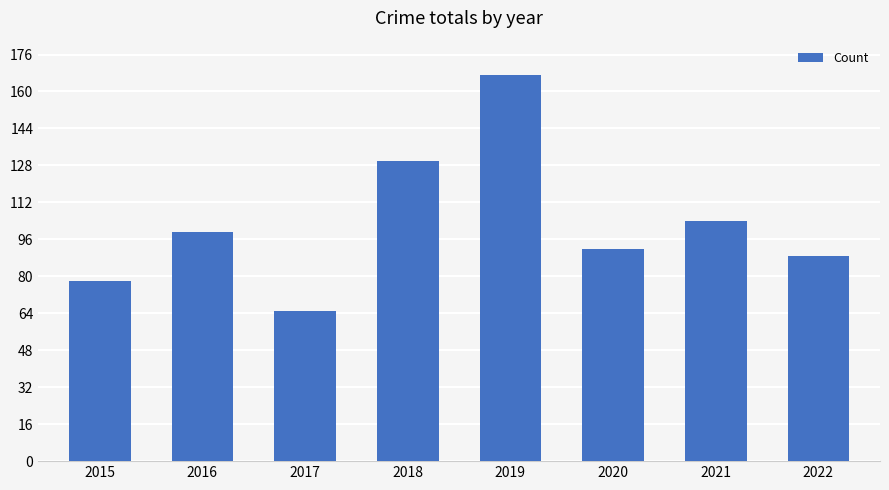

What is the ratio of the value at 2016 to the value at 2020?

1.1